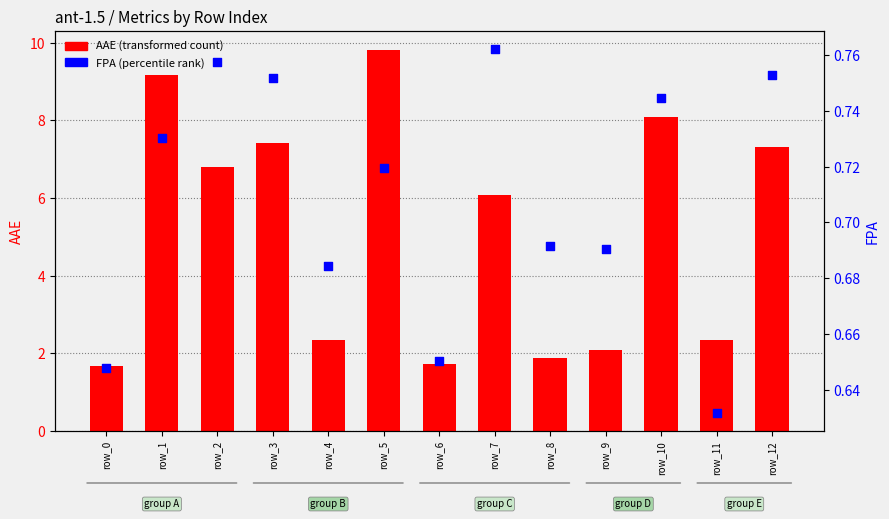

What are all the series names shown in the legend?

AAE, FPA